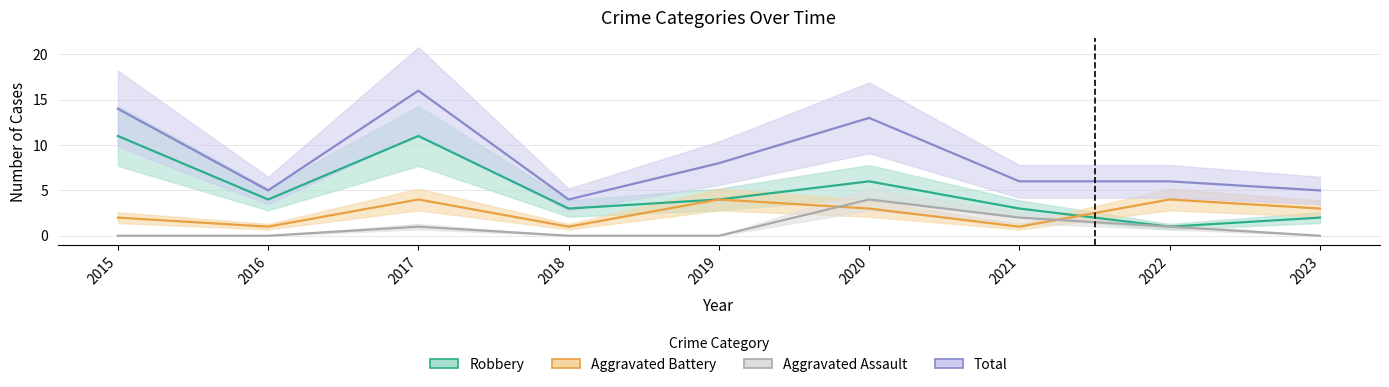

How many data points in Robbery are less than 4?

4